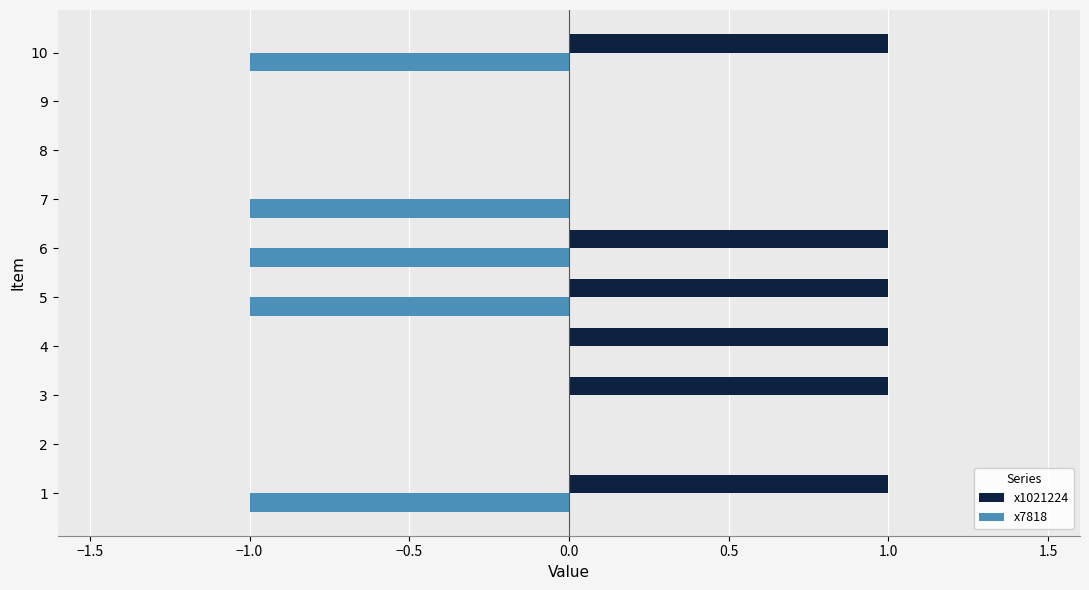

Is it true that x1021224 equals 1 at 6?

True